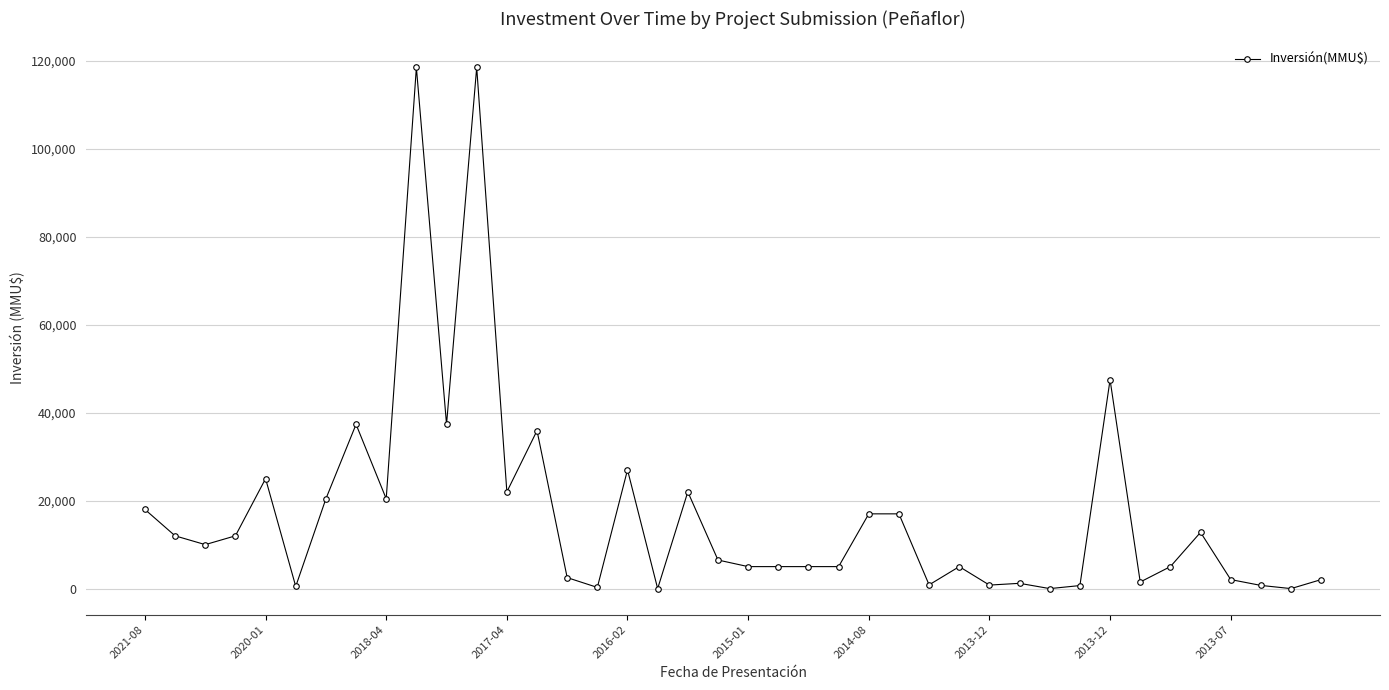

What is the difference between the maximum and minimum values?

118526